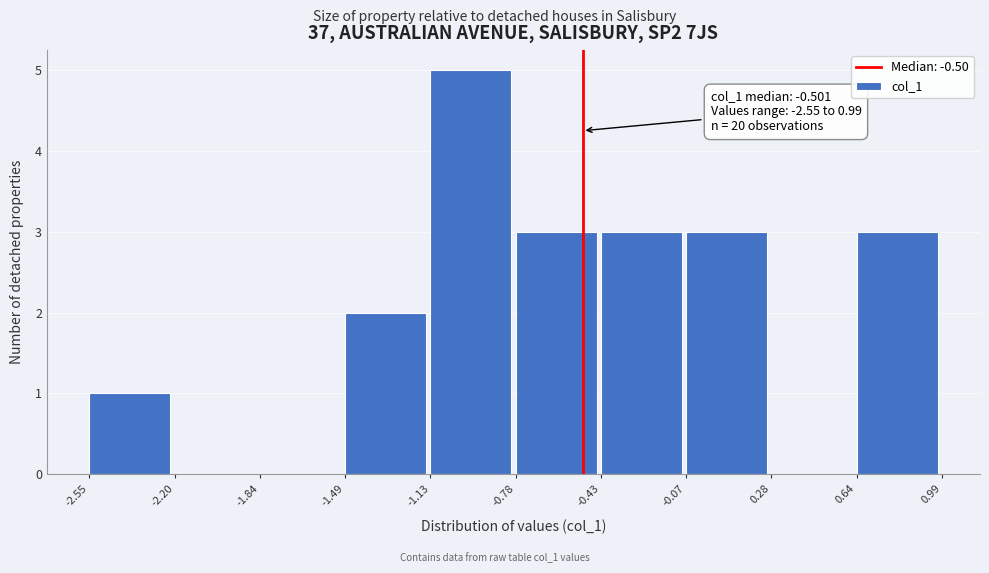

Over which range of the x-axis is the bar tallest?

-1.13 to -0.78